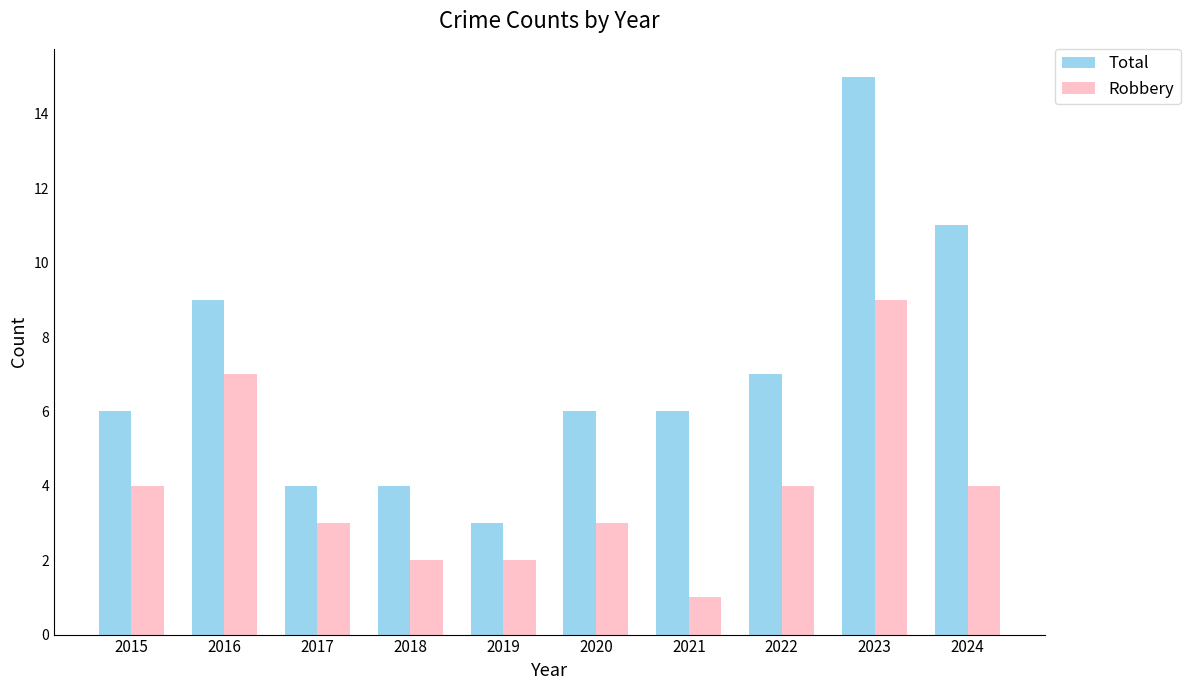

Which series has the largest range (max minus min)?

Total